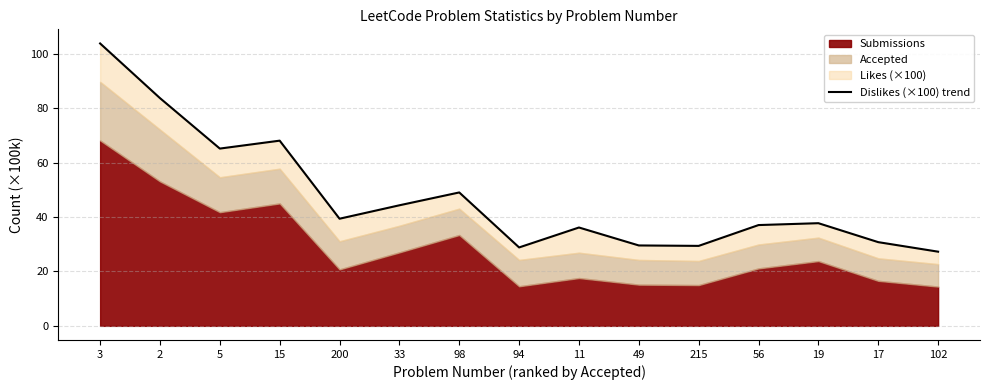

The value at 5 is 24.0. True or false?

False